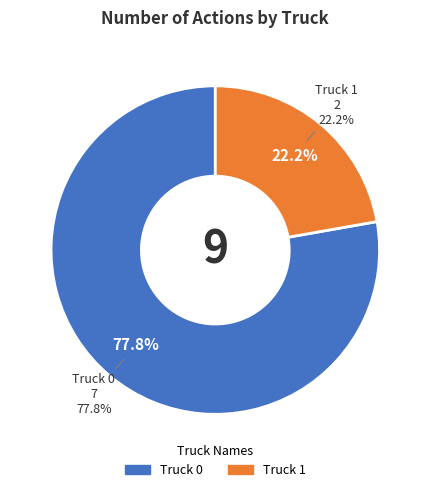

What is the total percentage of Truck 1 and Truck 0?

100.0%